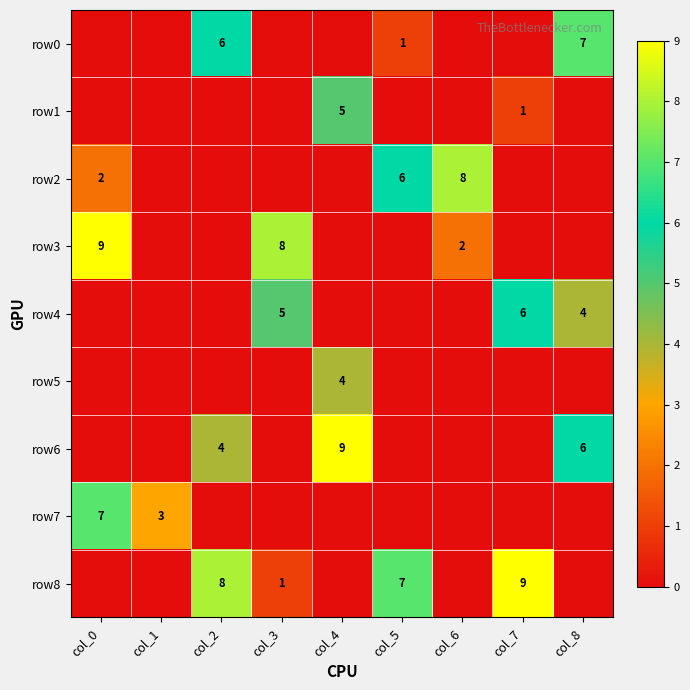

How many distinct data groups are displayed?

9